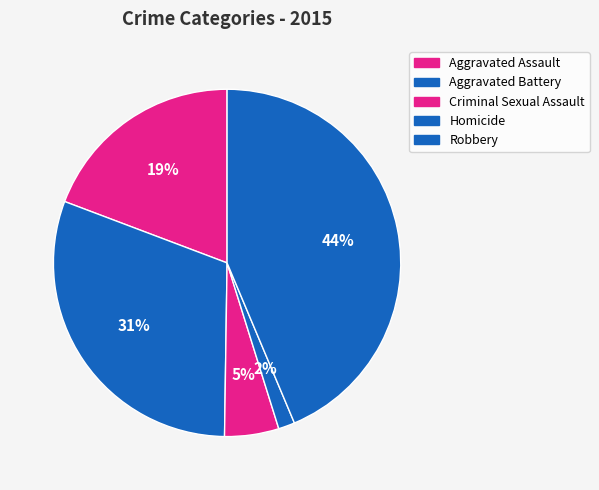

True or false: Aggravated Assault accounts for 19% of the total.

True